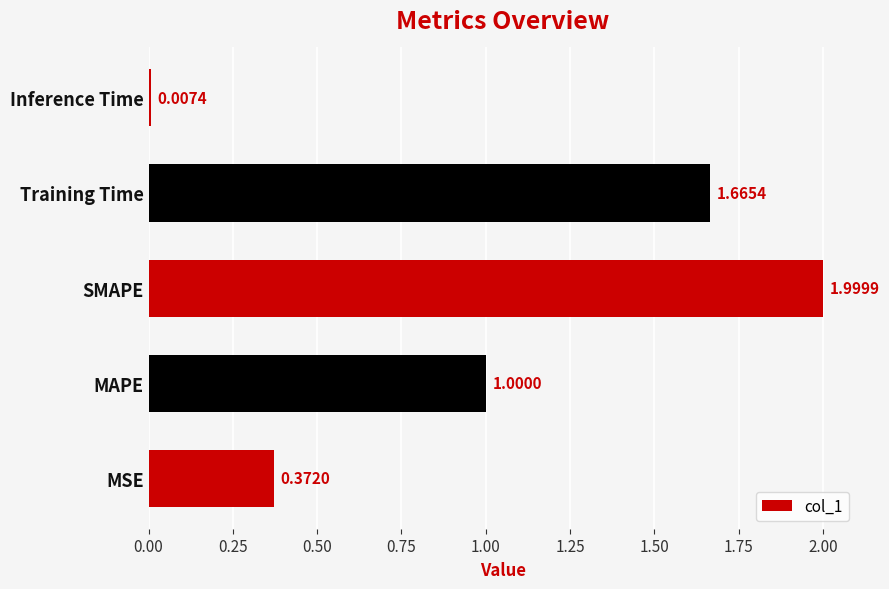

What is the sum of all values?

5.0